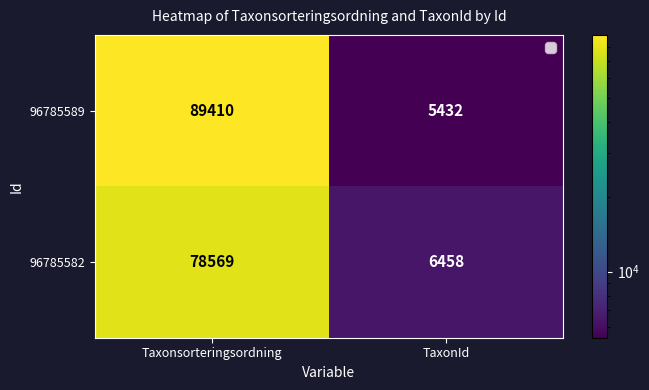

True or false: 96785582 has a value of 30969 at Taxonsorteringsordning.

False